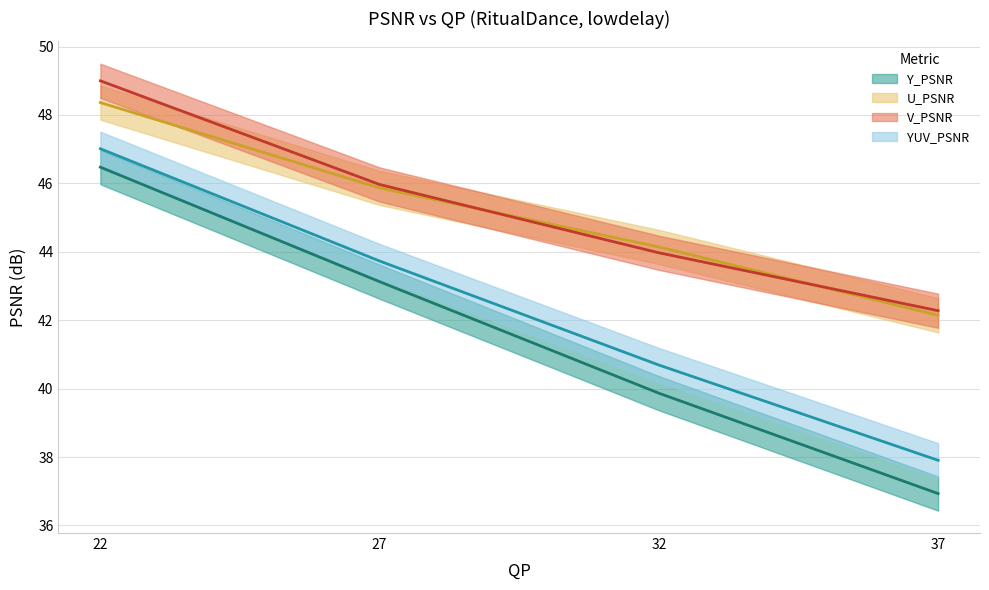

Does the chart have visible grid lines?

Yes